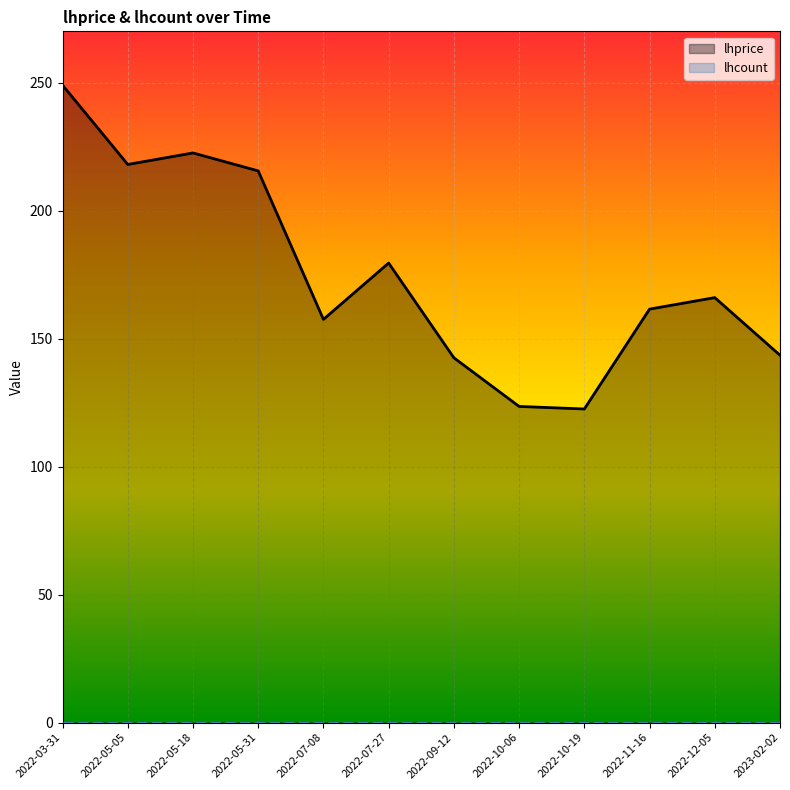

What is the label of the 7th point from the left?

2022-09-12